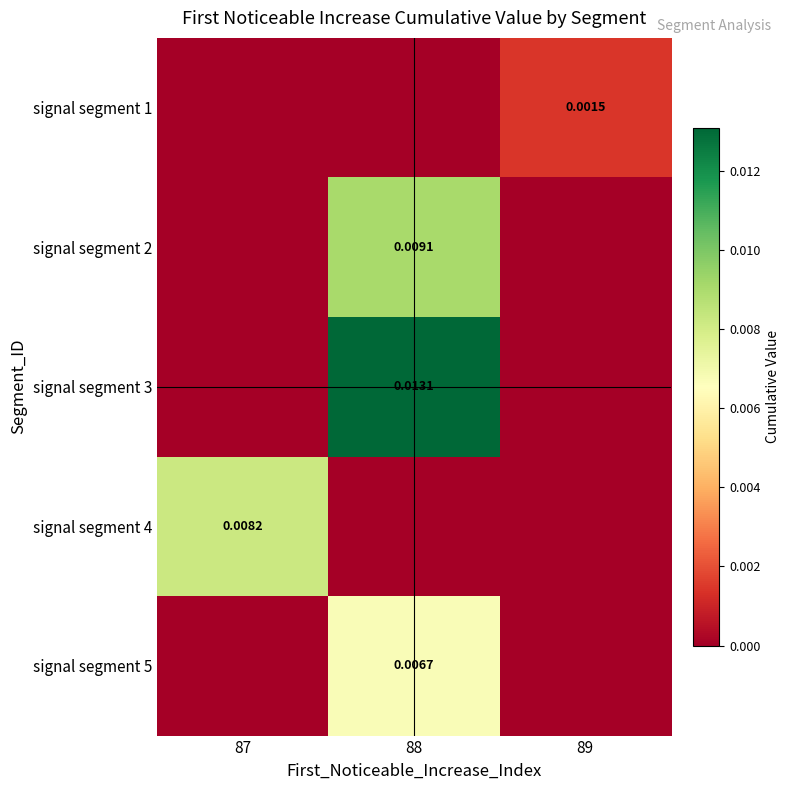

At which category does the chart reach its minimum across all series?

87